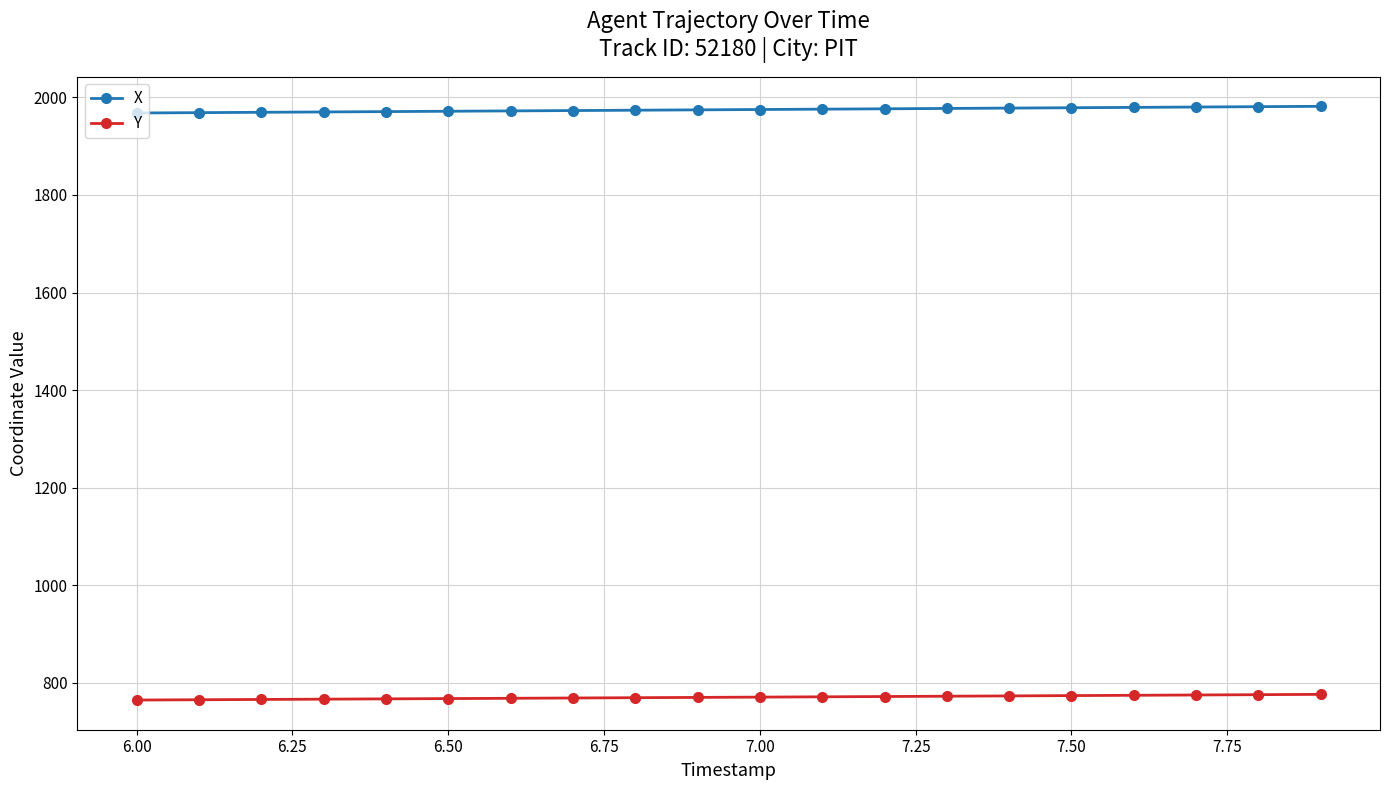

What is the minimum value for X?

1968.0